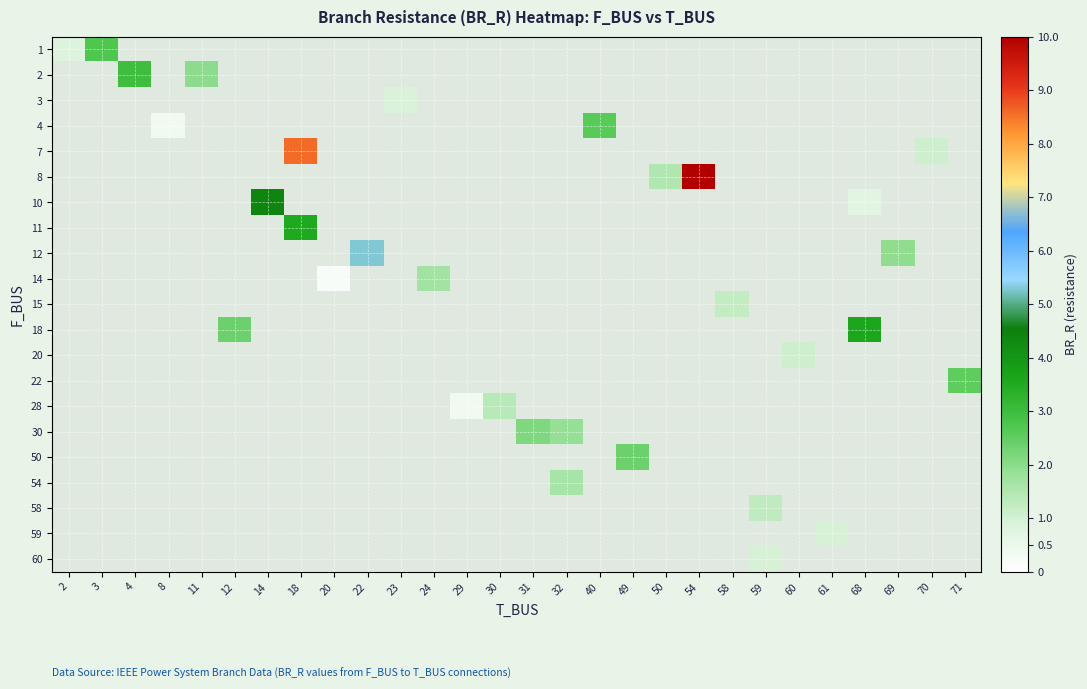

Is the value of 28 at 31 greater than the value of 58 at 59?

No